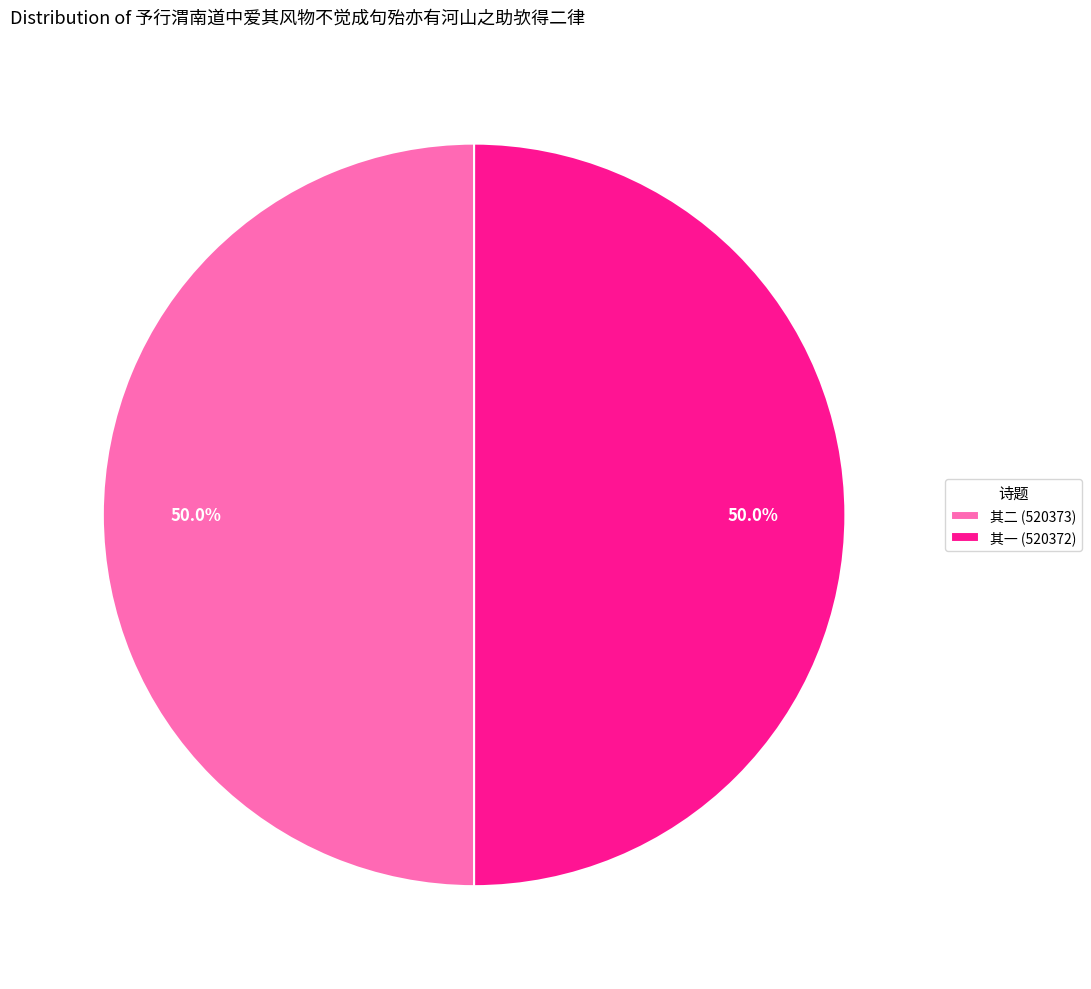

What percentage is NOT represented by 其一 (520372)?

50.0%